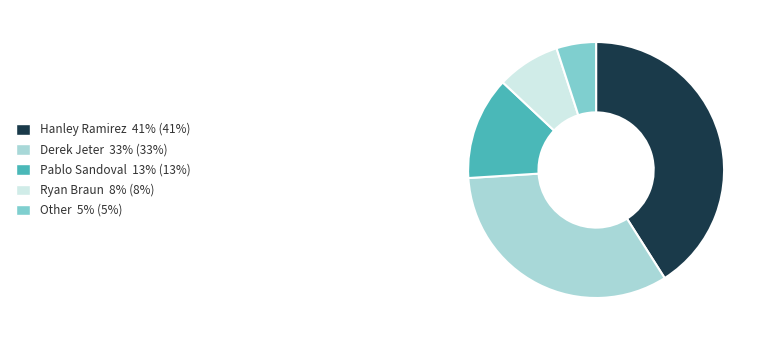

Is the sum of Hanley Ramirez and Derek Jeter greater than half?

Yes